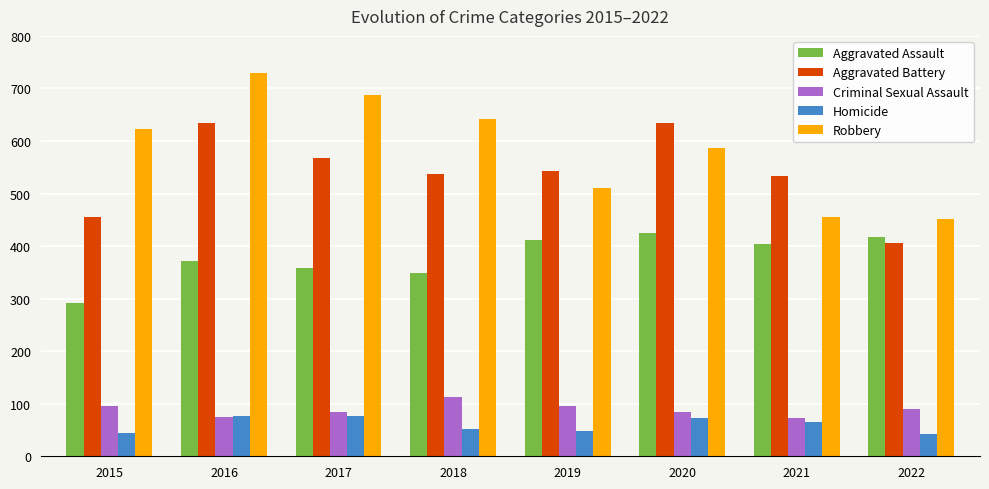

Are the bars horizontal?

No